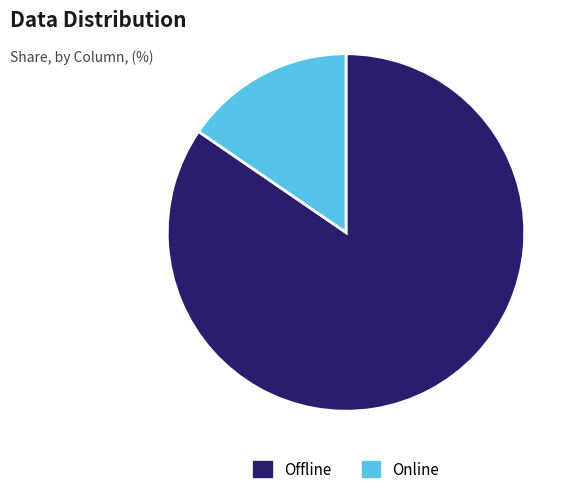

How many segments does this pie chart have?

2